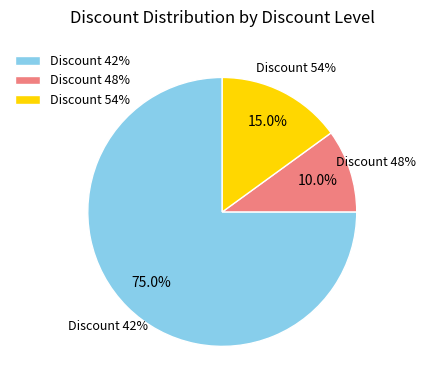

True or false: 42 accounts for 40% of the total.

False